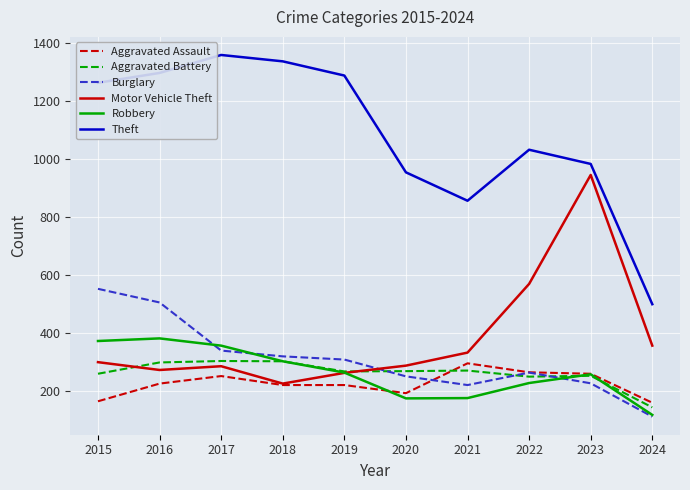

Where is the first local maximum for Aggravated Assault?

2017